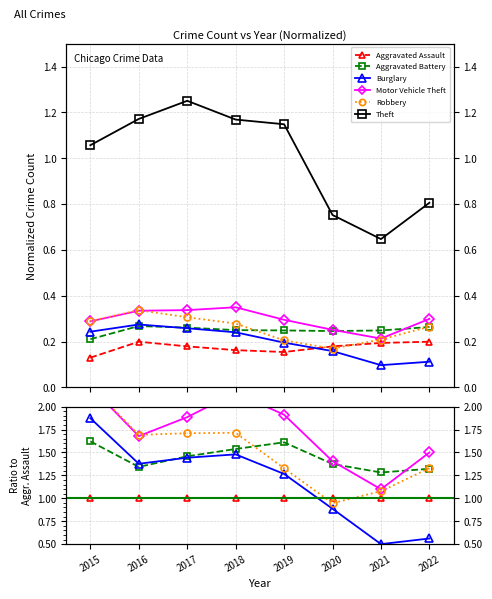

Is it true that Burglary equals 0.3 at 2020?

False